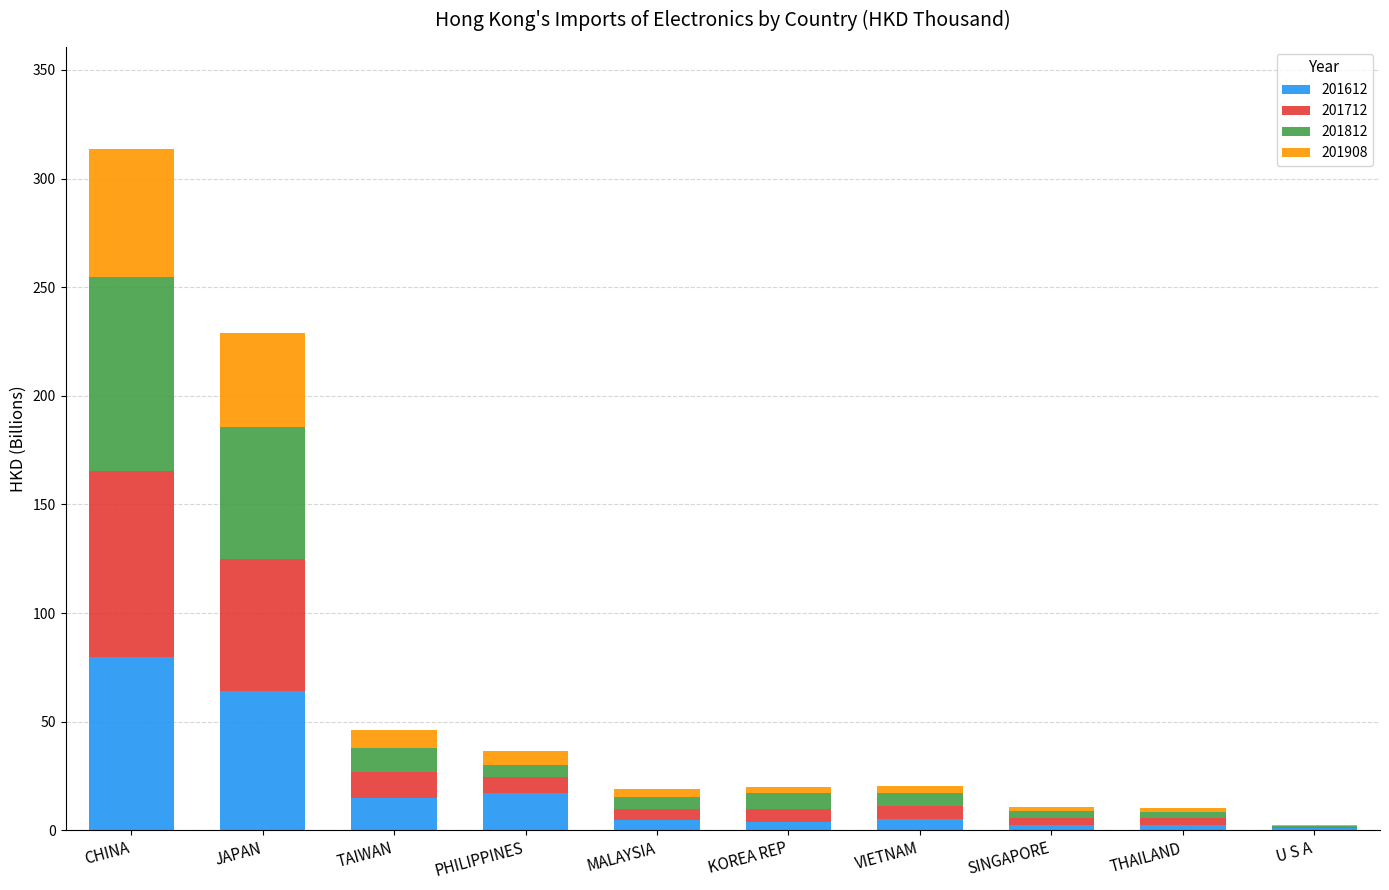

At which category is the sum across all series the highest?

CHINA